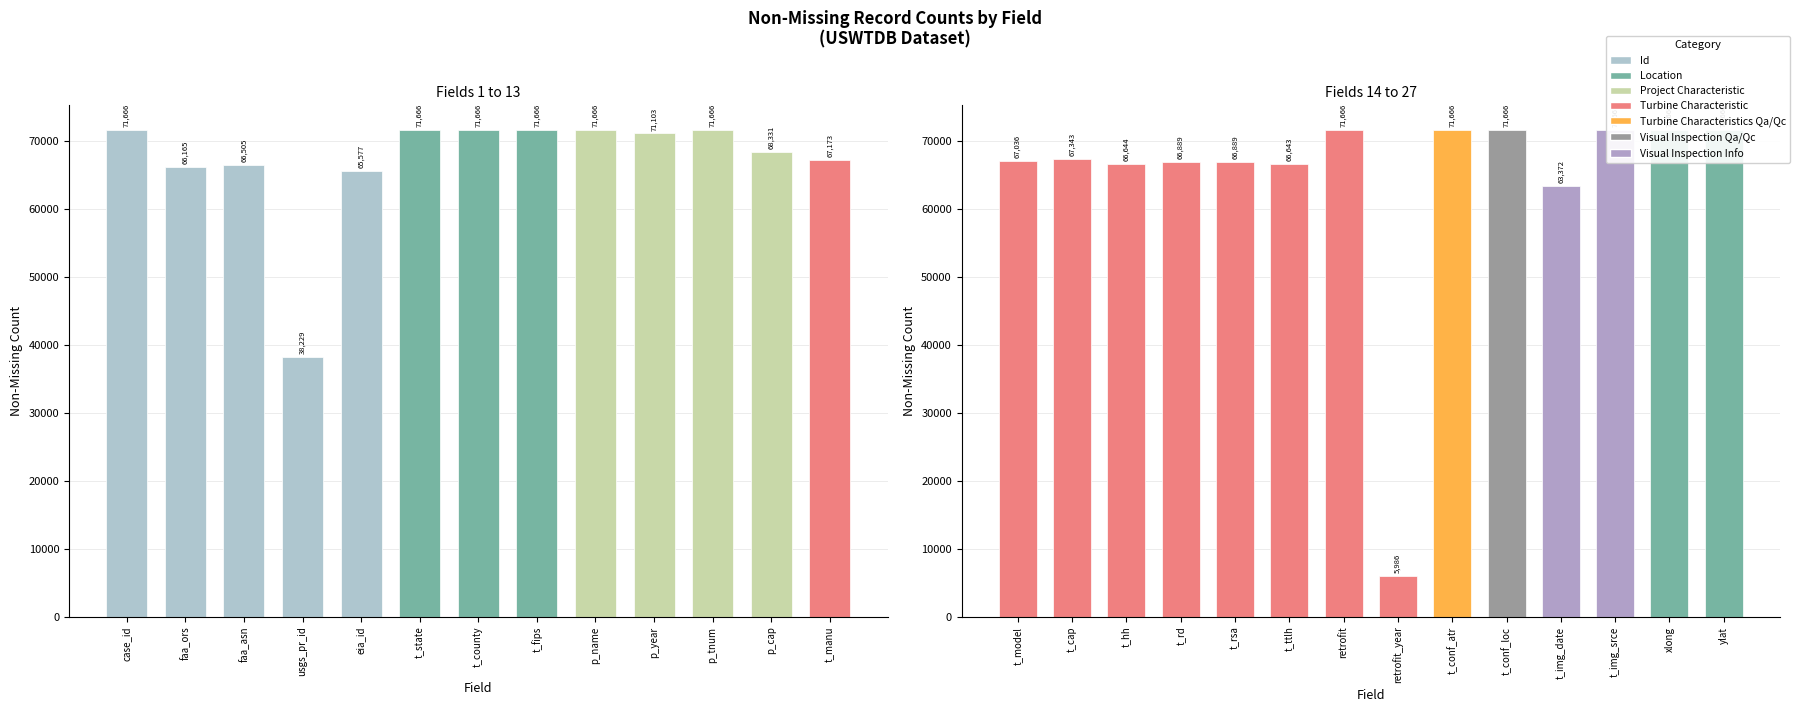

What is the label of the 14th bar from the left?

t_model